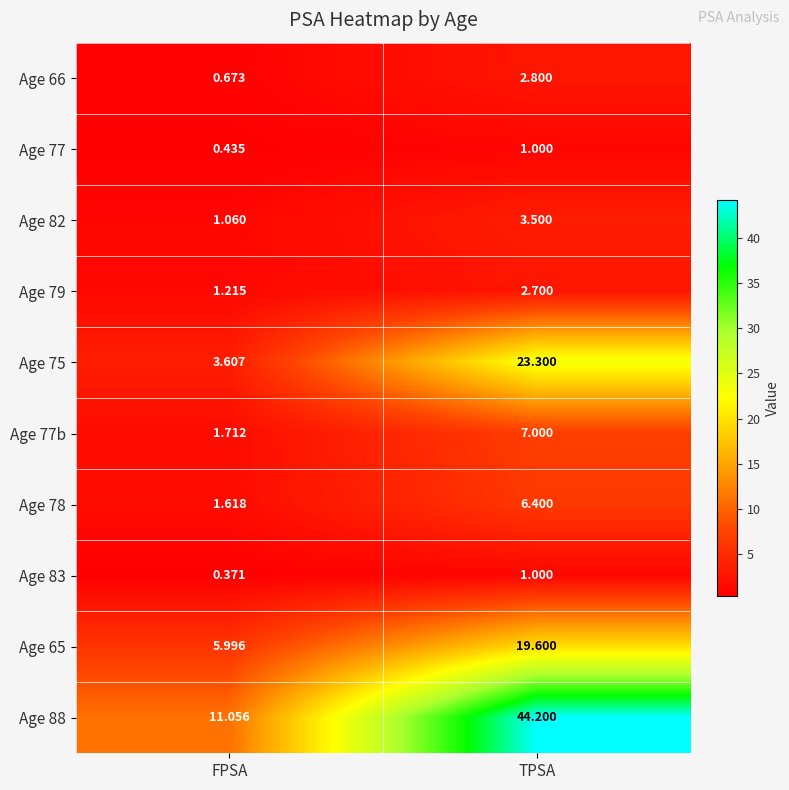

What is the difference between the highest and lowest values at FPSA?

10.7